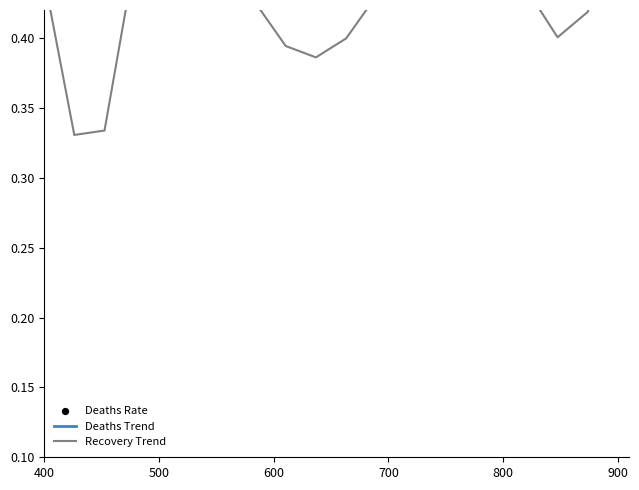

At how many categories does at least one series exceed 0?

20